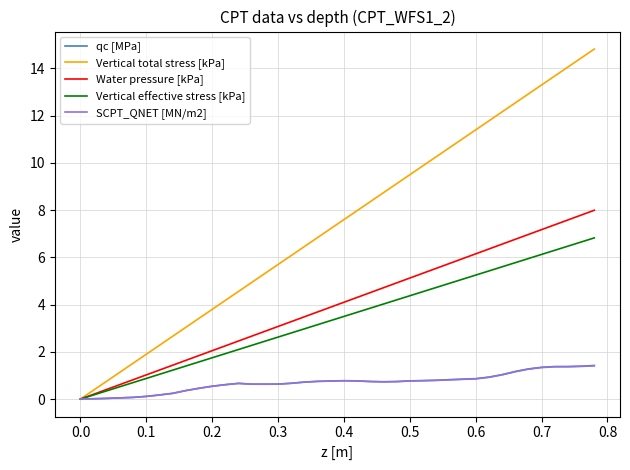

Which series has the widest spread of values?

Vertical total stress [kPa]